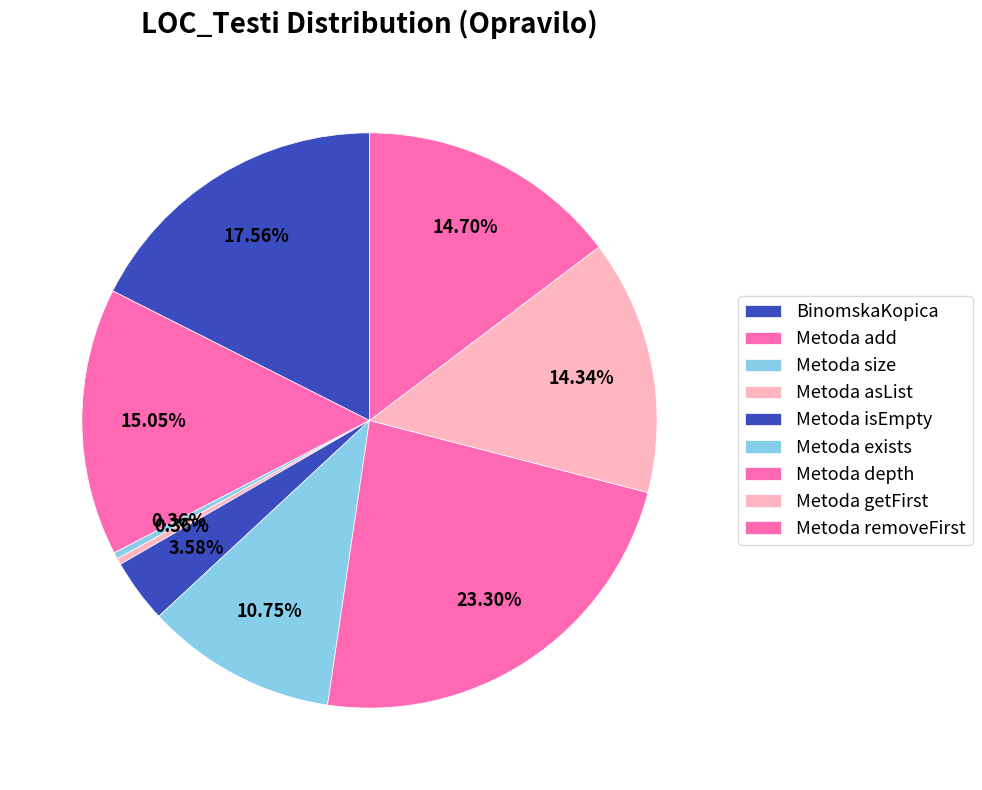

Between Metoda depth and Metoda size, which is larger?

Metoda depth